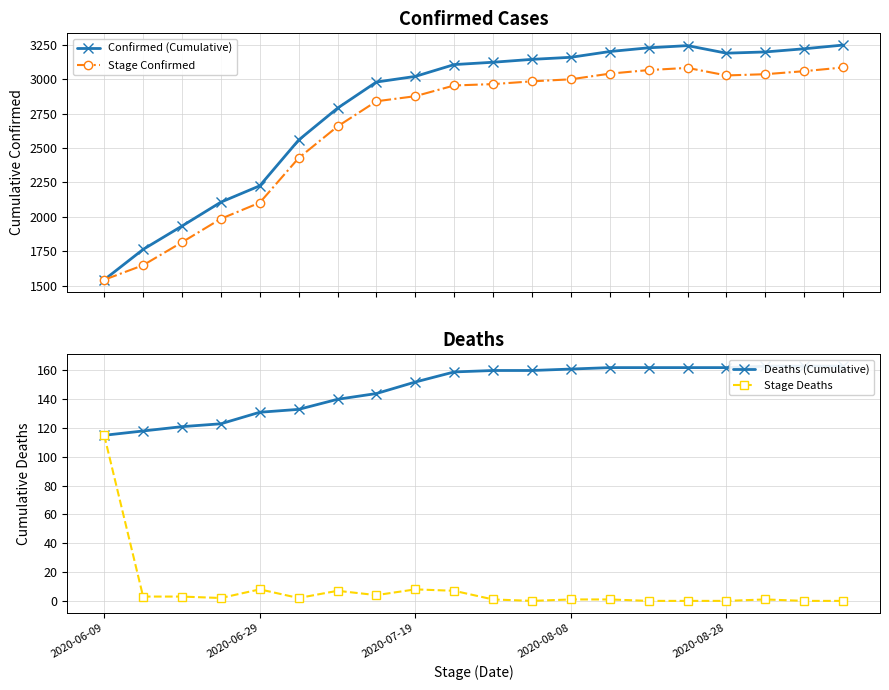

What is the value of the Stage Confirmed point at the 4th from the left?

1986